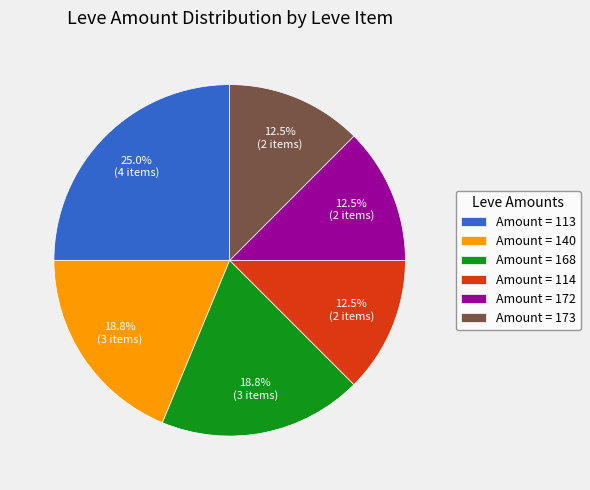

How many slices are in this pie chart?

6